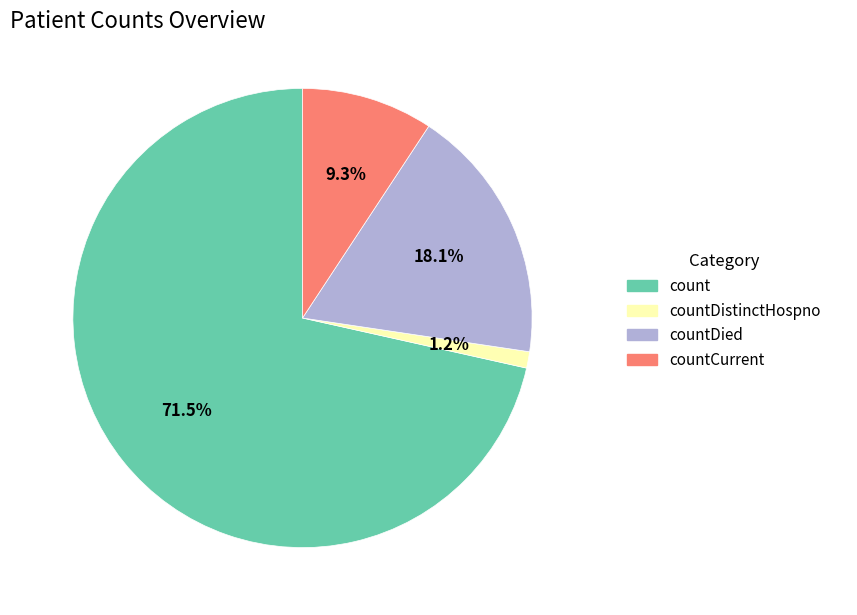

Does any single category account for the majority?

Yes